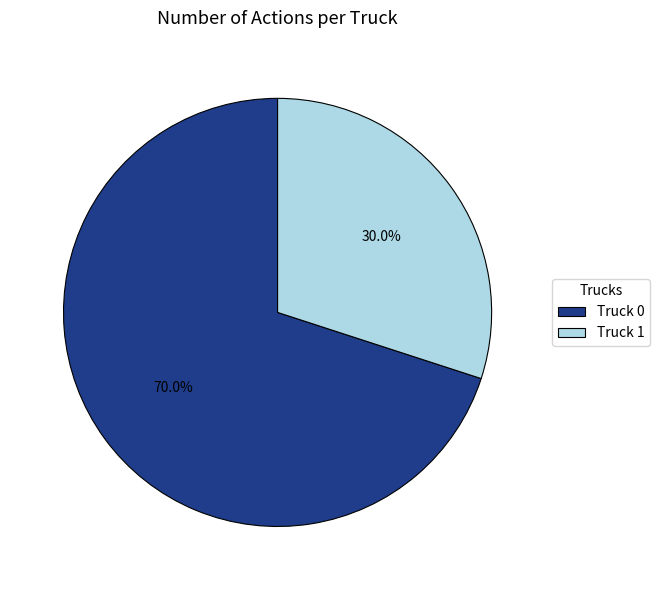

To the nearest percent, what is the combined percentage of Truck 1 and Truck 0?

100%